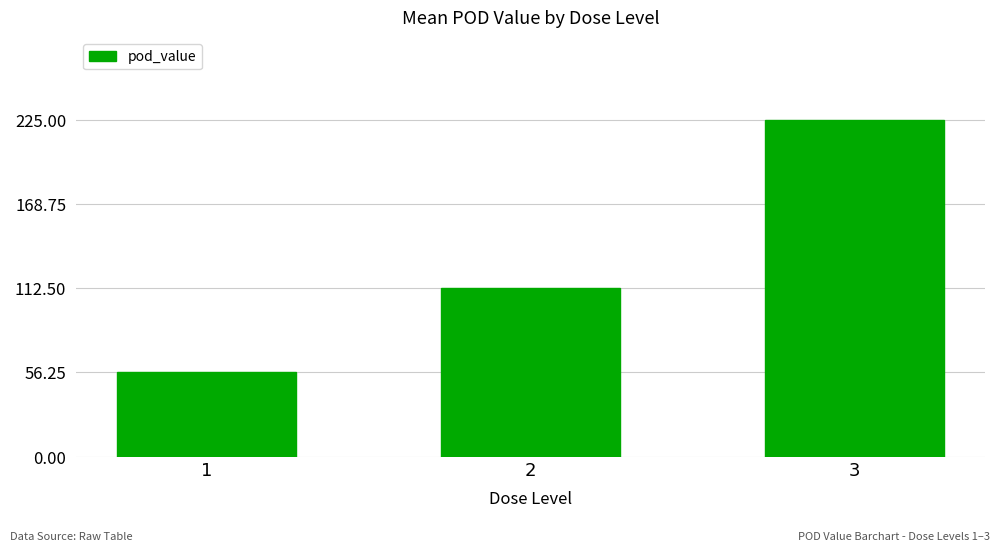

How many series are shown in this chart?

1